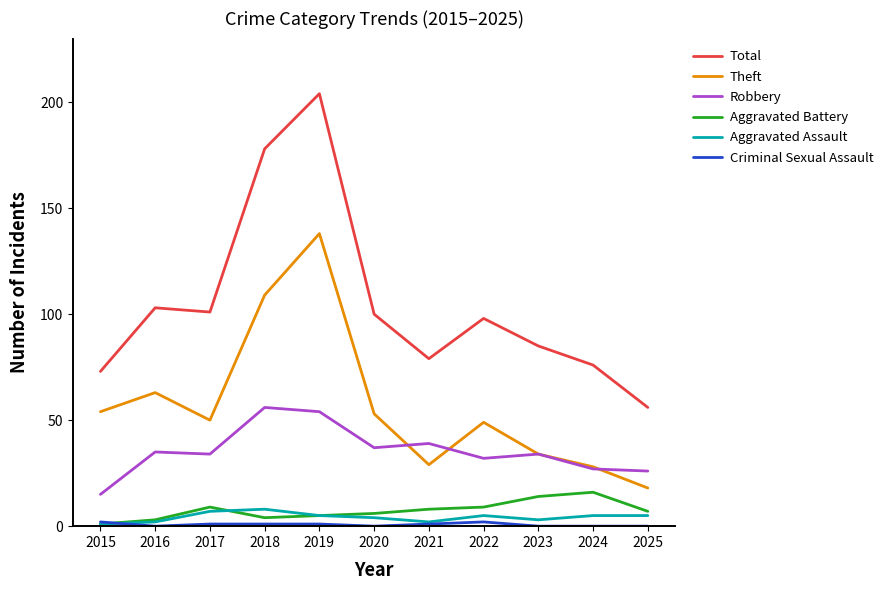

True or false: Total and Theft intersect in this chart.

False